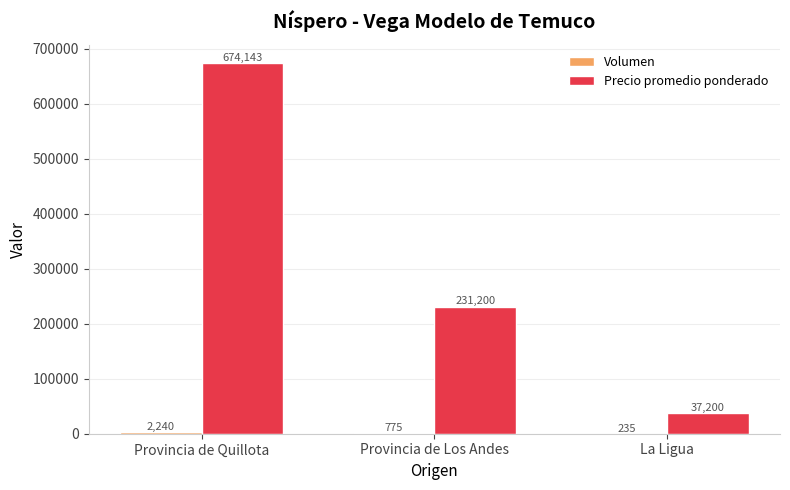

The Precio promedio ponderado series shows 674143 at Provincia de Quillota. True or false?

True